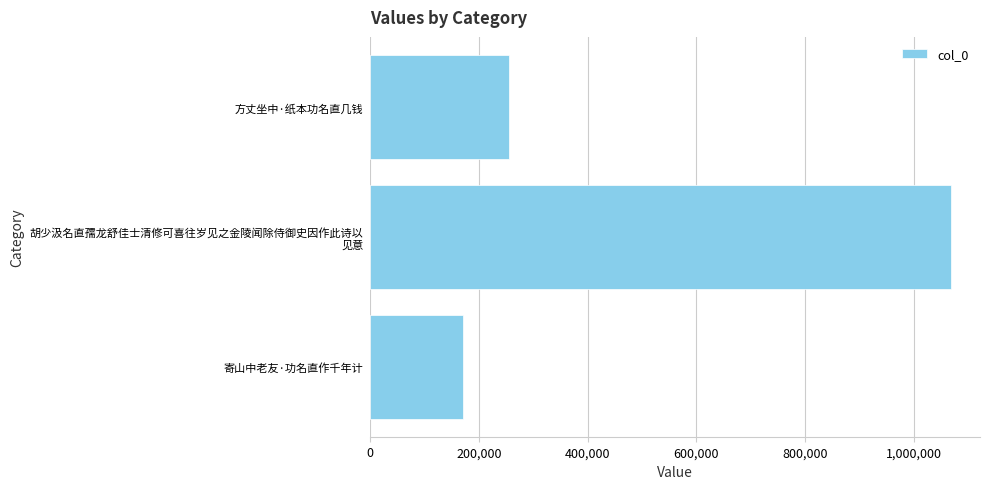

What is the average value?

498008